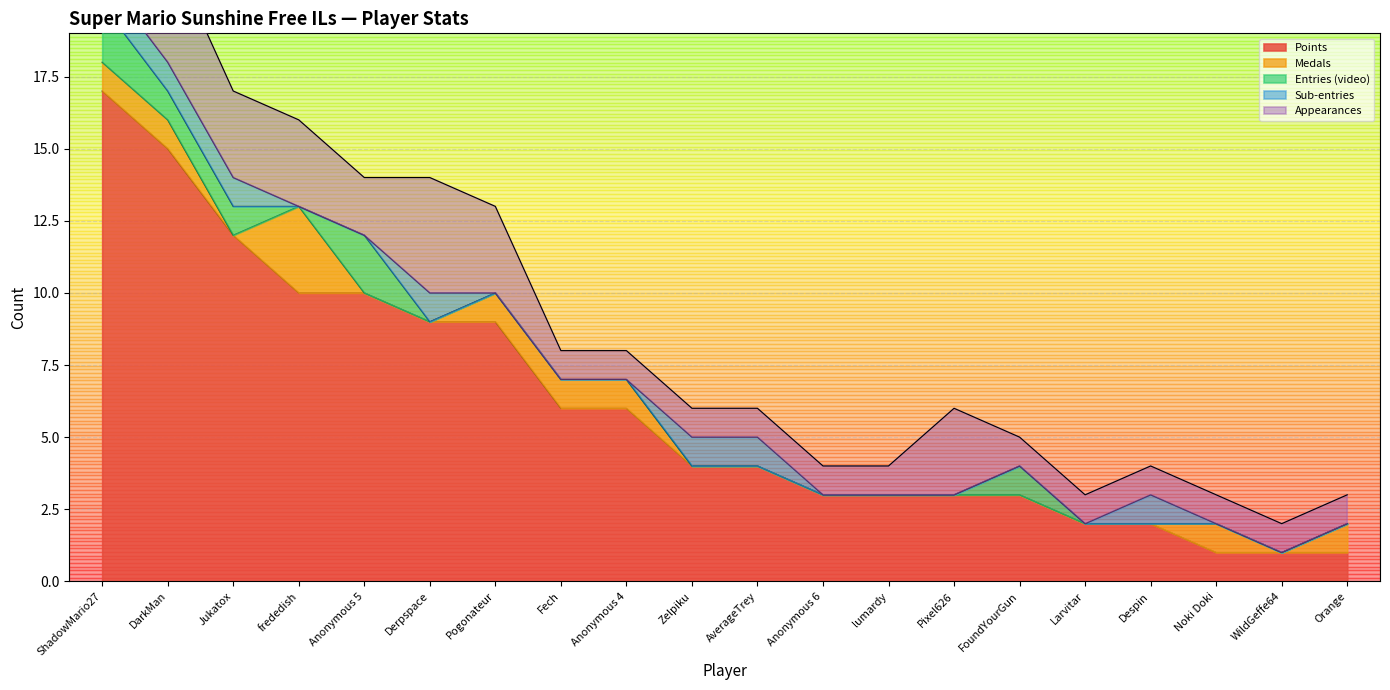

What is the minimum value for Points?

1